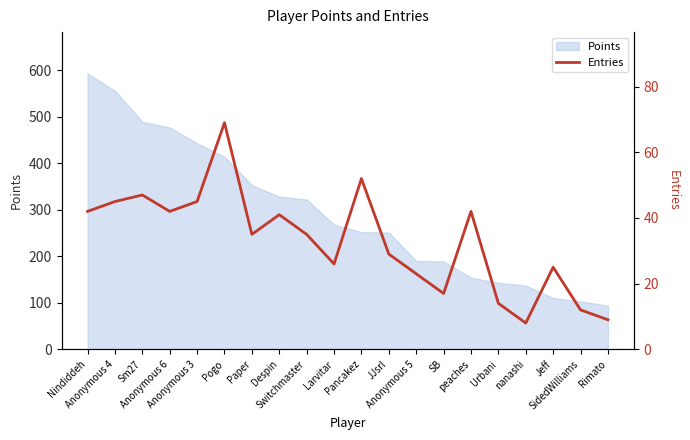

The value at Jeff is 12. True or false?

False